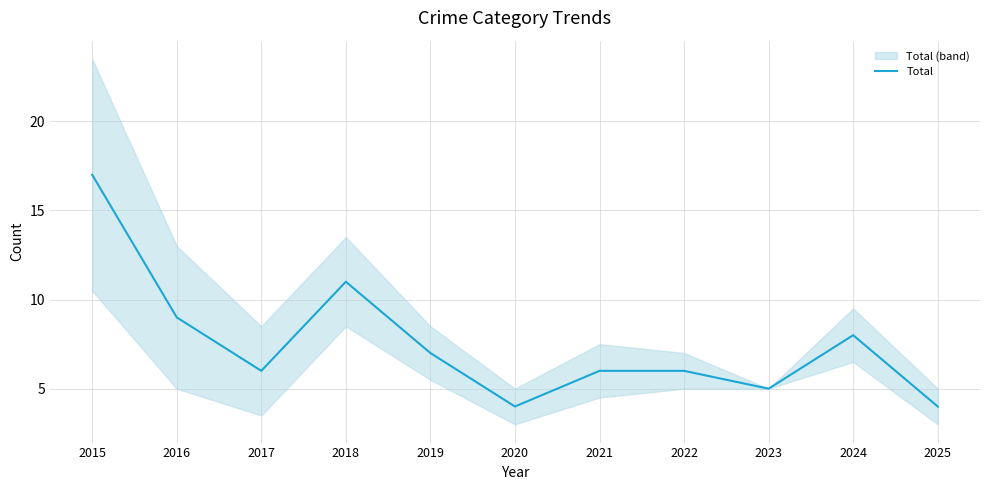

Rank the categories by value from highest to lowest.

2015, 2018, 2016, 2024, 2019, 2017, 2021, 2022, 2023, 2020, 2025